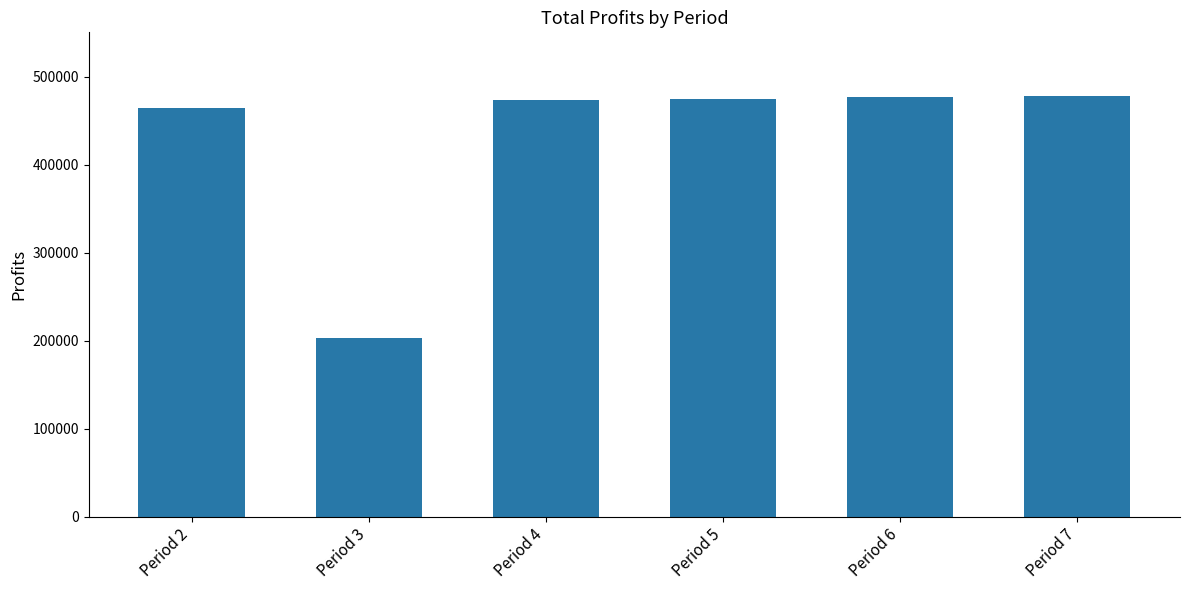

Where is the data nearest to the value 340620?

Period 2